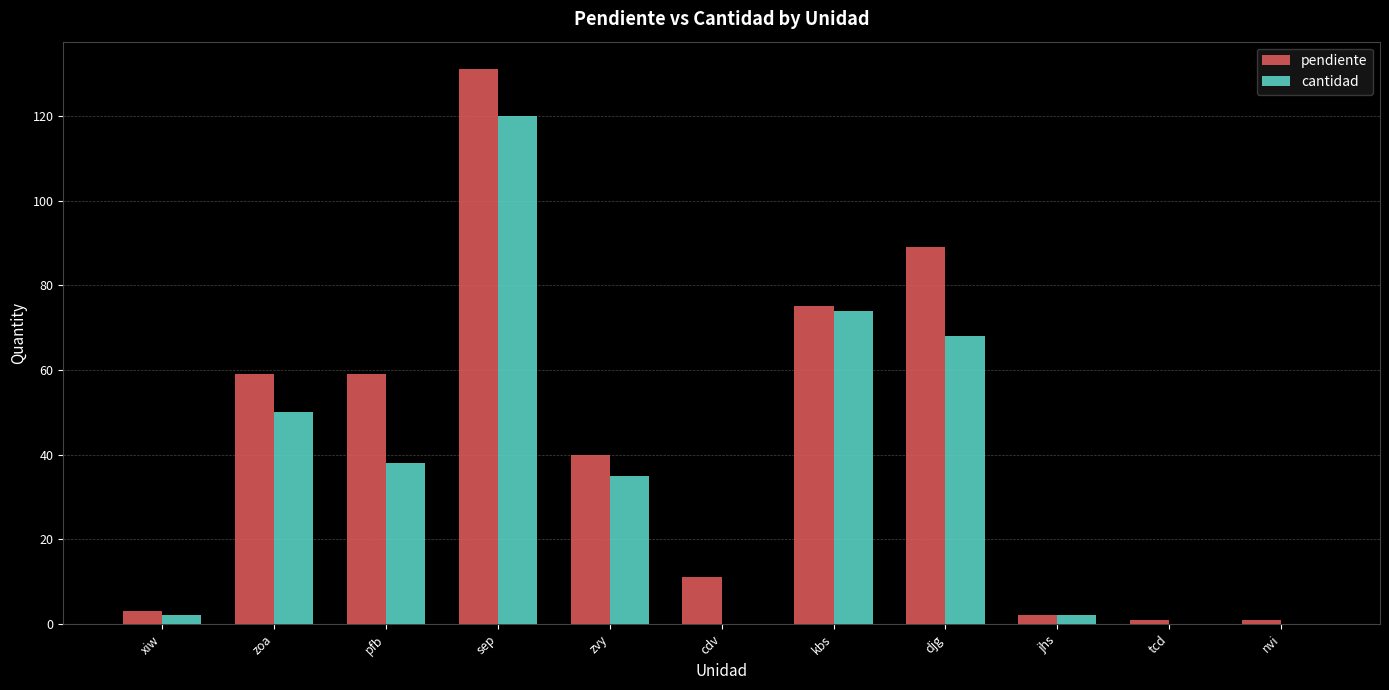

The pendiente series shows 59 at zoa. True or false?

True